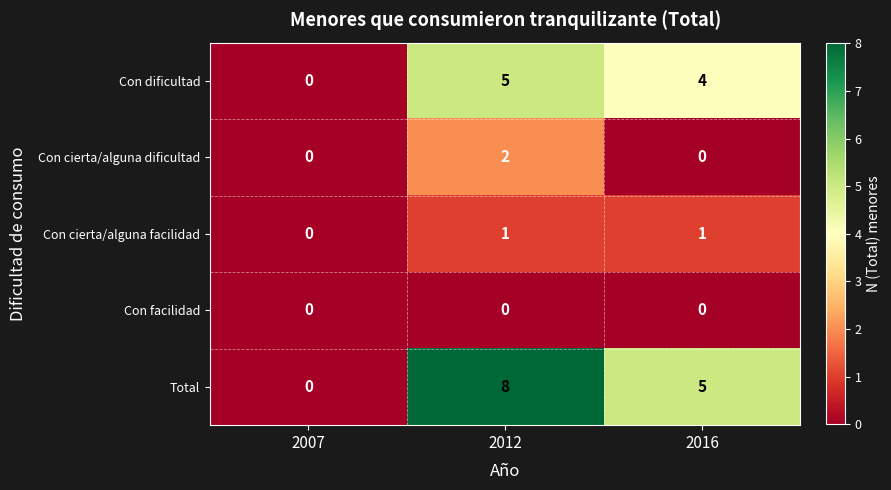

The value of Con cierta/alguna facilidad at 2007 is 0. True or false?

True